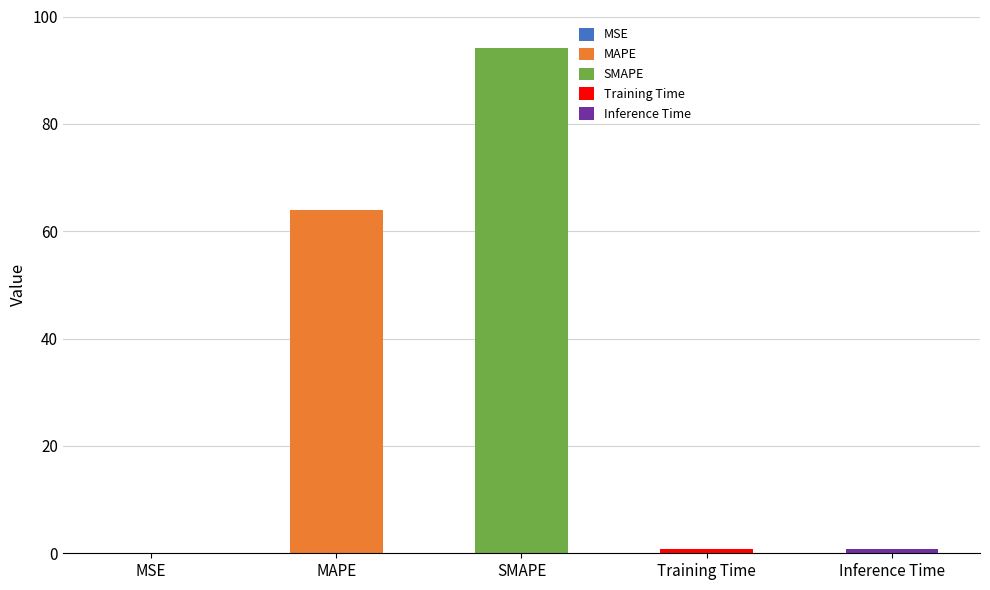

What is the value of the 3rd bar from the left?

94.1